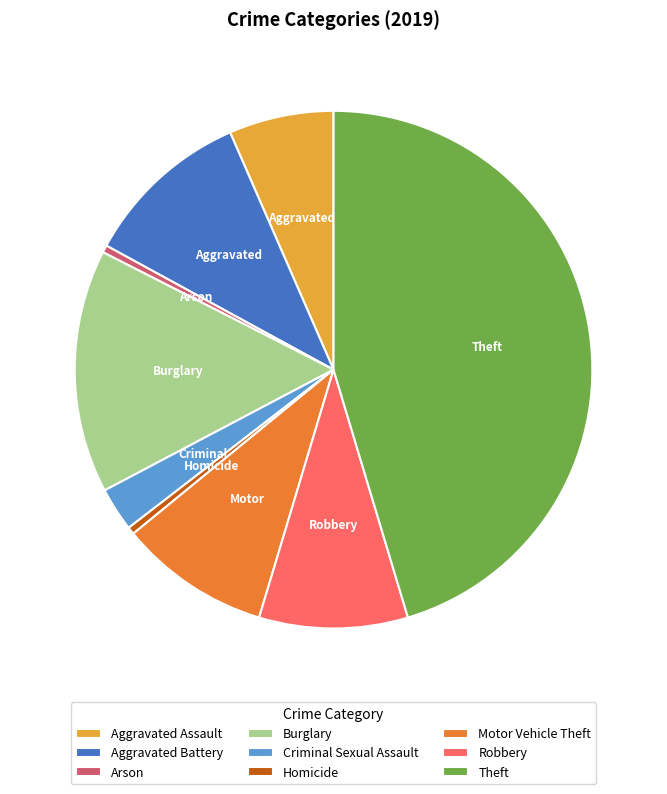

How many segments does this pie chart have?

9